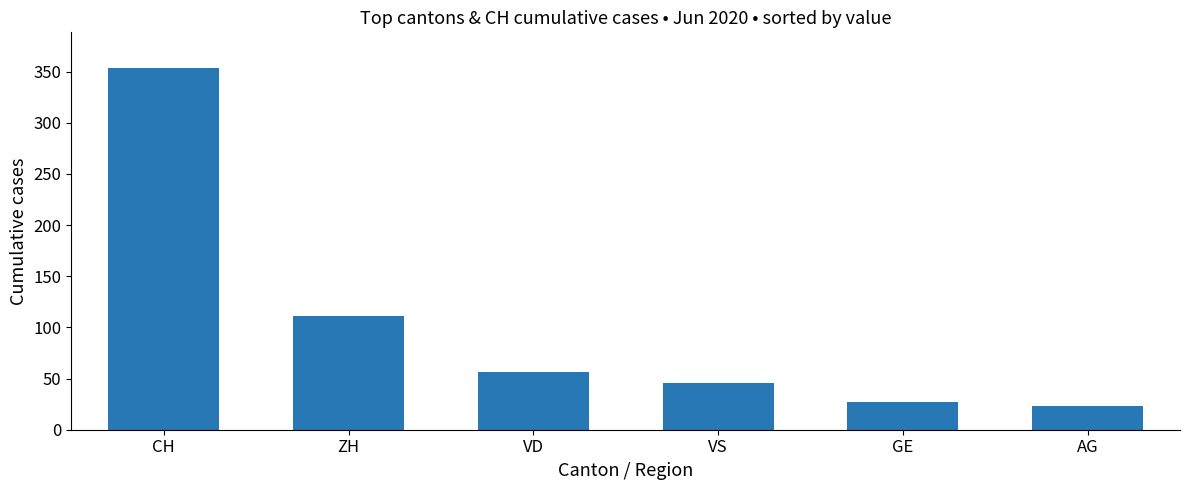

Which label corresponds to the smallest value in the chart?

AG